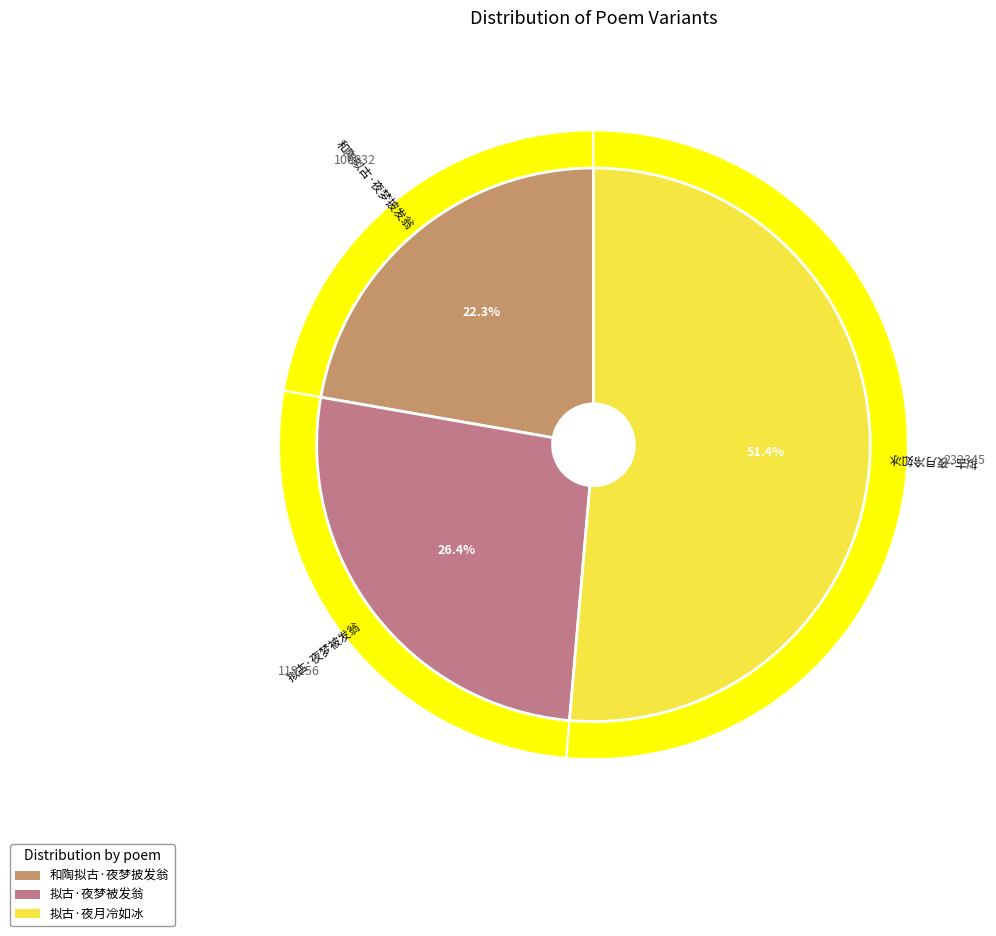

To the nearest percent, what percentage of the pie is 拟古·夜月冷如冰?

51%